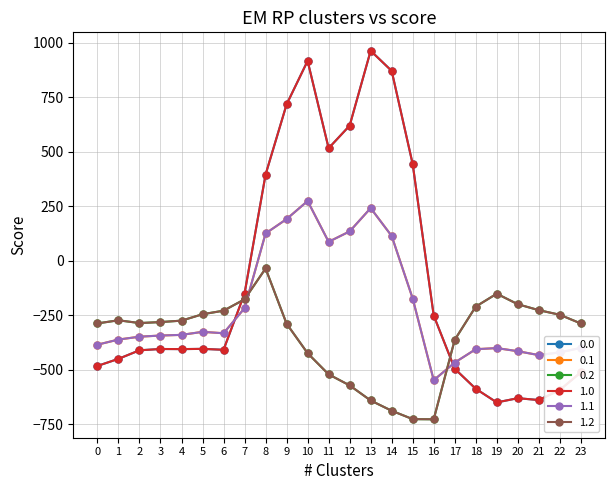

What is the difference between the second highest and minimum values in the 0.2 series?

575.6